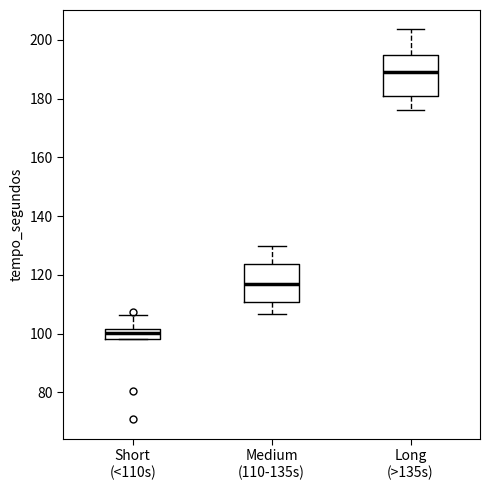

Reading left to right, transcribe this box plot: for each box, give where its median line is, the range the box spans, and where its two whiskers end, as read against the y-axis. The values are not printed on the chart, so give them approximately, as read against the axis.

Short (<110s): median 100, box 98 to 102, whiskers 98 to 106
Medium (110-135s): median 116, box 110 to 124, whiskers 106 to 130
Long (>135s): median 188, box 180 to 194, whiskers 176 to 204